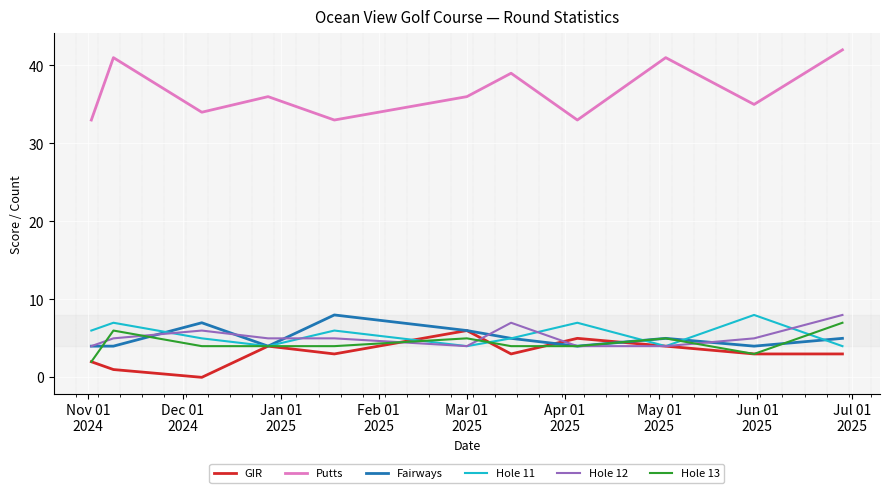

Reading left to right, list all the values displayed in this chart.

GIR: 2	1	0	4	3	6	3	5	4	3	3
Putts: 33	41	34	36	33	36	39	33	41	35	42
Fairways: 4	4	7	4	8	6	5	4	5	4	5
Hole 11: 6	7	5	4	6	4	5	7	4	8	4
Hole 12: 4	5	6	5	5	4	7	4	4	5	8
Hole 13: 2	6	4	4	4	5	4	4	5	3	7